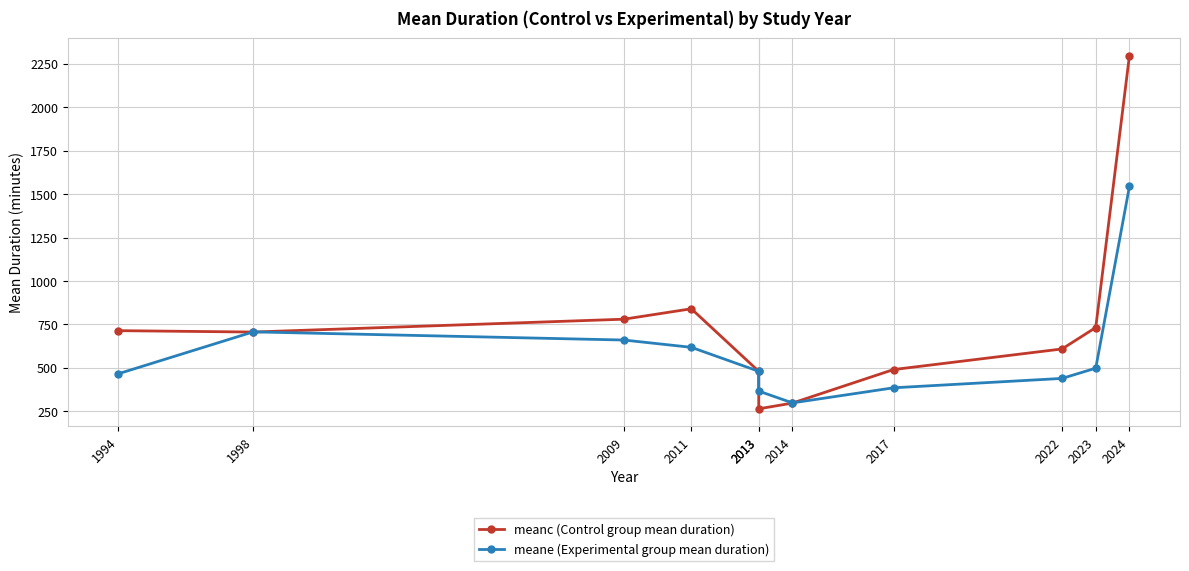

Between 2011 and 2017, which series saw the biggest shift?

meanc (Control group mean duration)